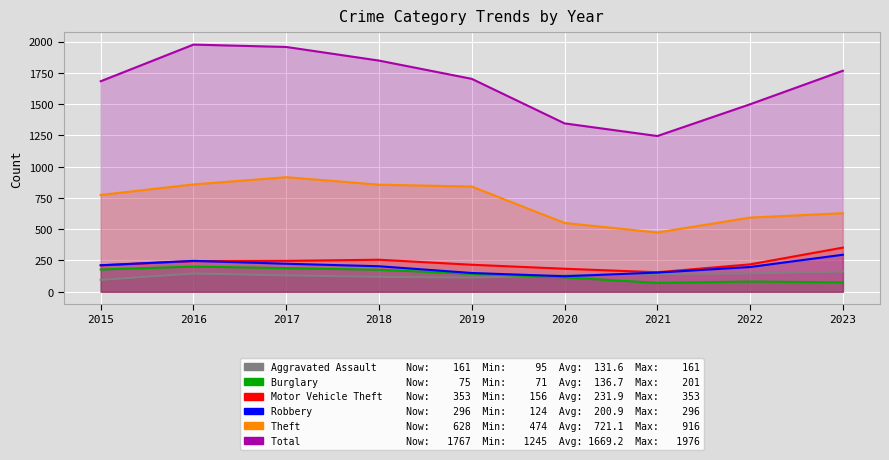

What is the sum of the Theft values at 2023 and 2020?

1178